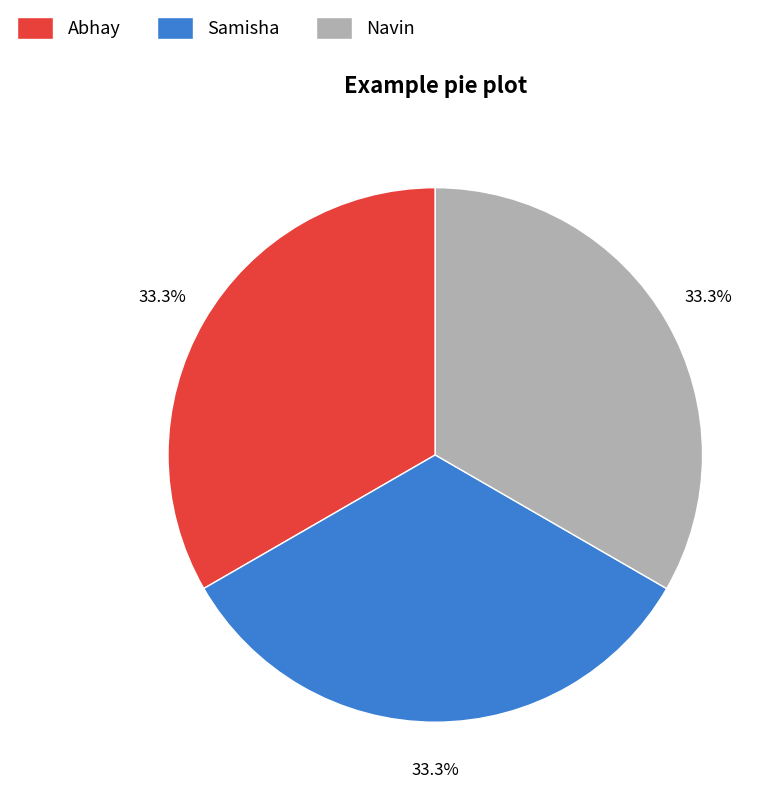

Is it true that Navin is 24% of the pie?

False